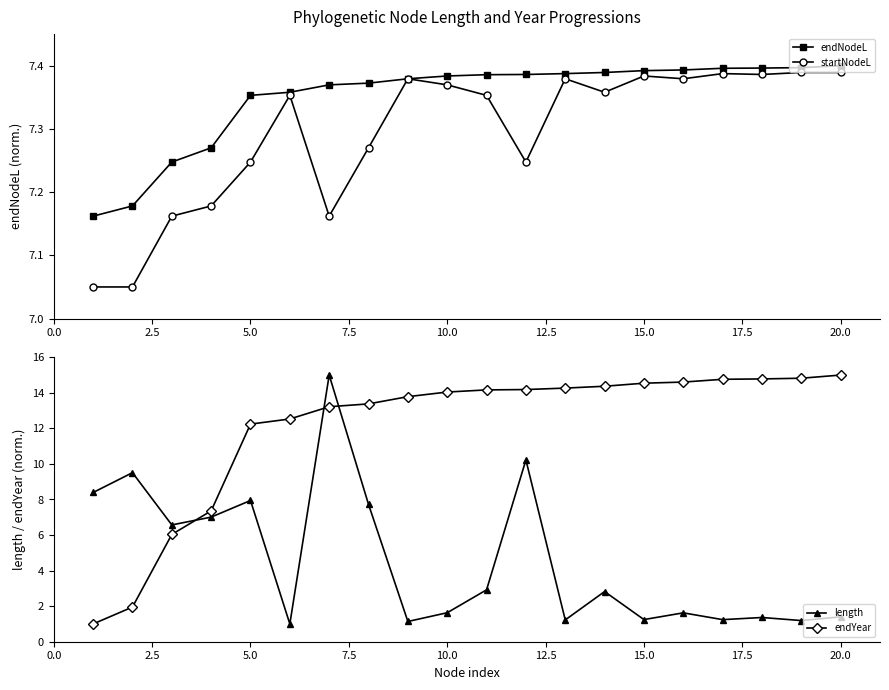

Is it true that endNodeL equals 9.9 at 5.0?

False